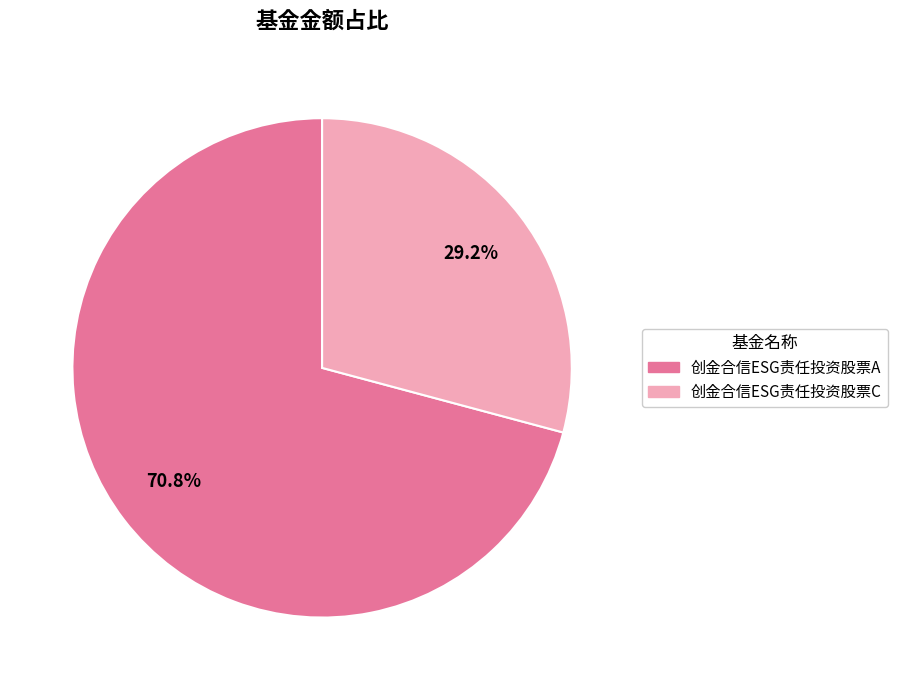

Is it true that 创金合信ESG责任投资股票A is 71% of the pie?

True